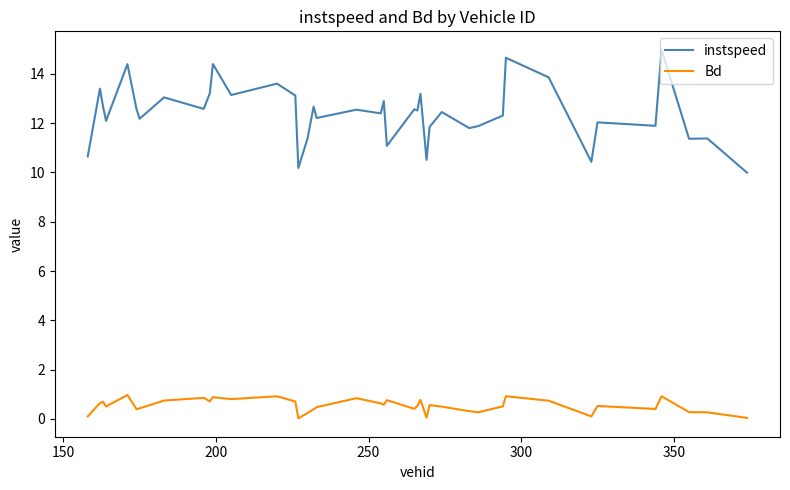

Is this an area chart (filled region under the line)?

No